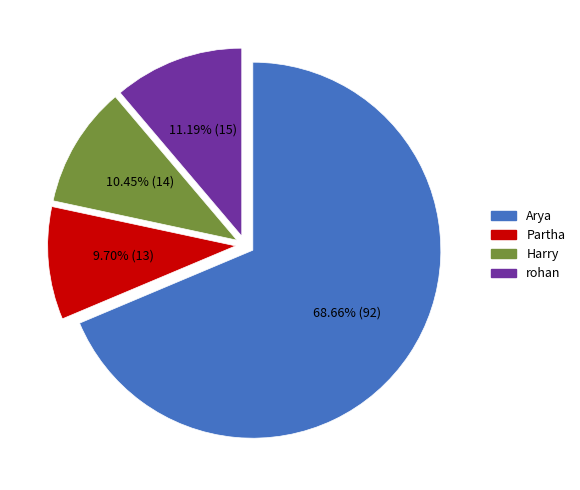

Which category has the biggest portion of the pie?

Arya